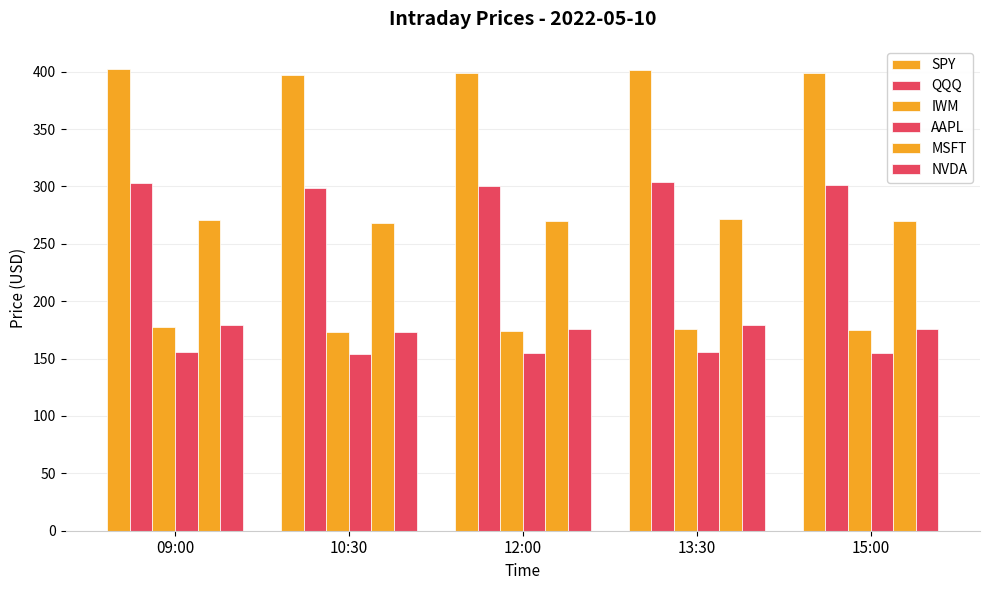

What is the difference between the AAPL values at 12:00 and 09:00?

0.8